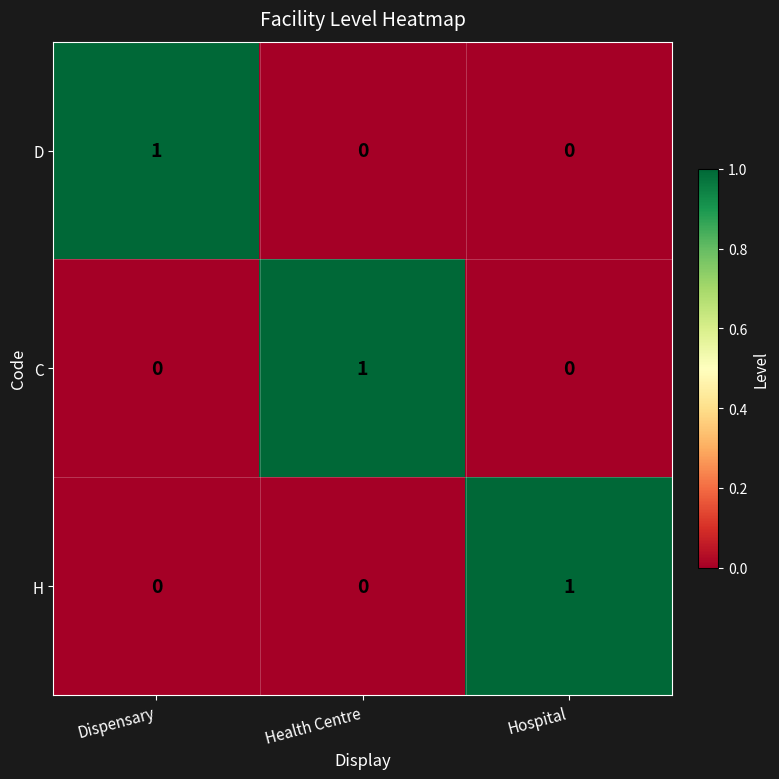

The value of D at Dispensary is 1. True or false?

True